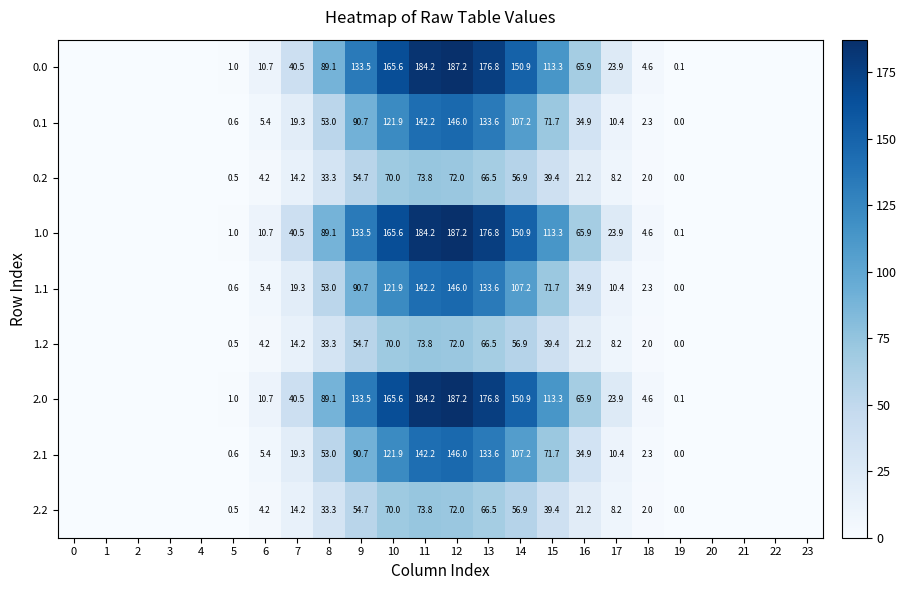

What is the difference between the highest and lowest values at 9?

78.8